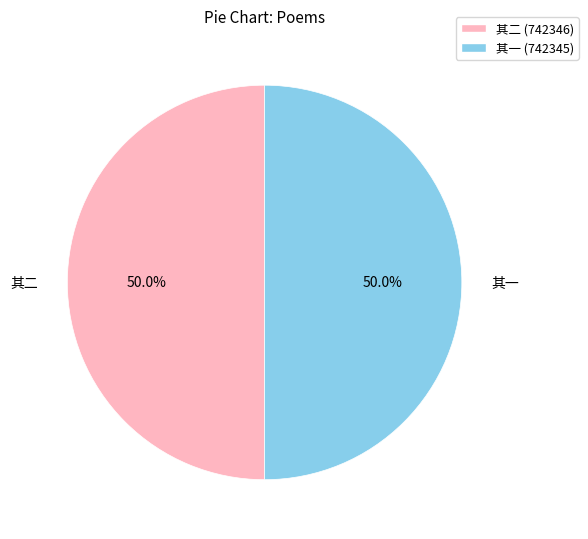

Is the sum of 其二 and 其一 greater than half?

Yes